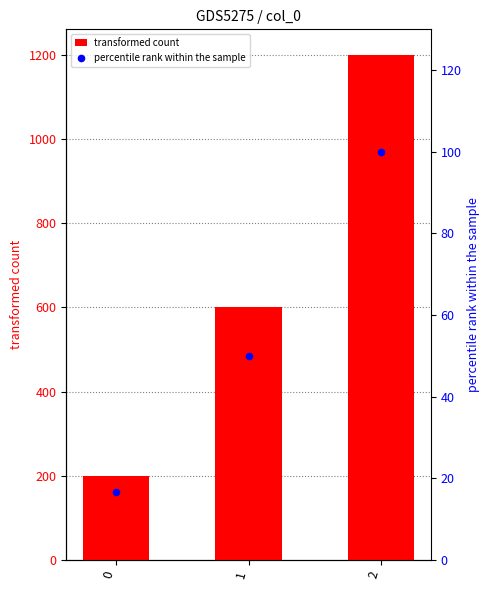

Which series has the widest spread of Y values?

transformed count